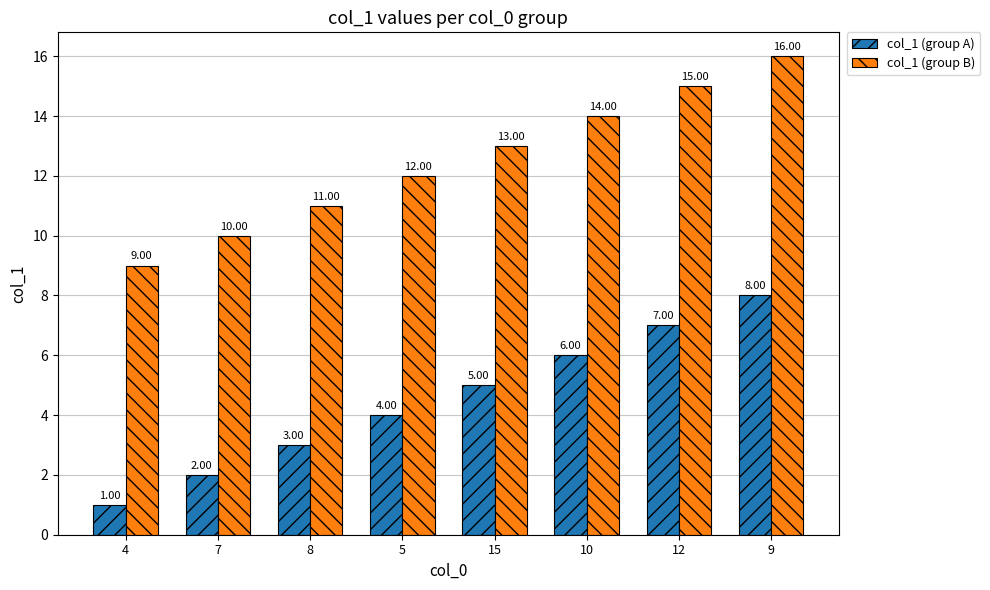

What is the sum of the col_1 (group A) values at 7 and 8?

5